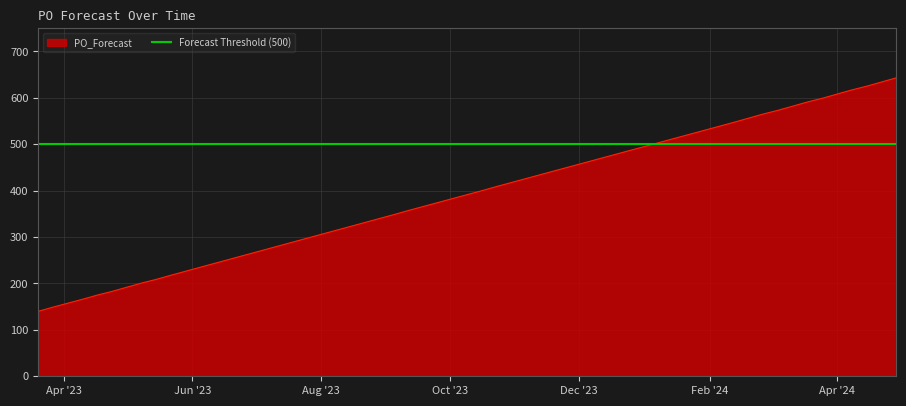

How many data points are less than 409?

13